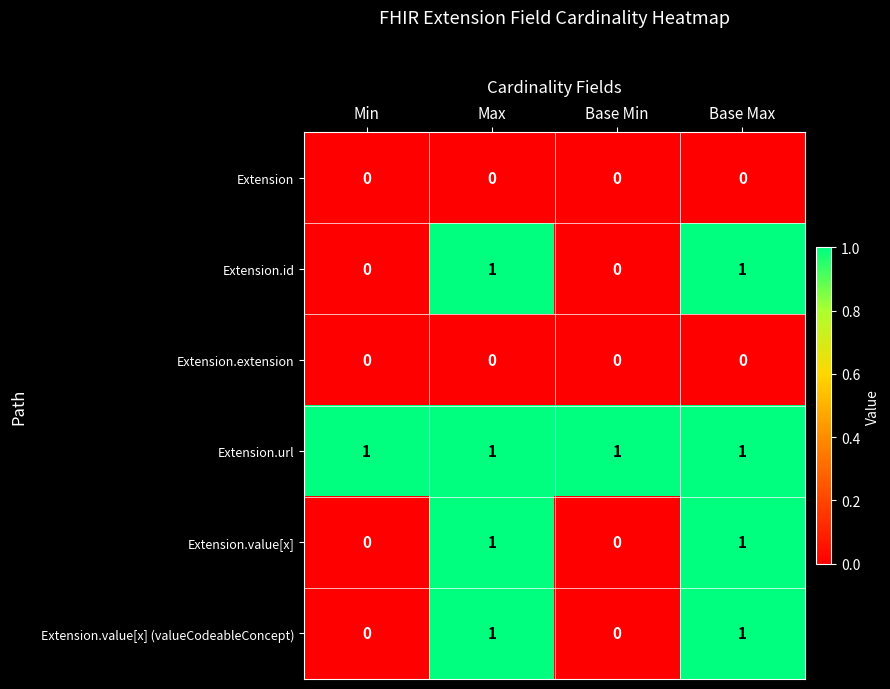

Reading left to right, list all the values displayed in this chart.

Extension: 0	0	0	0
Extension.id: 0	1	0	1
Extension.extension: 0	0	0	0
Extension.url: 1	1	1	1
Extension.value[x]: 0	1	0	1
Extension.value[x] (valueCodeableConcept): 0	1	0	1